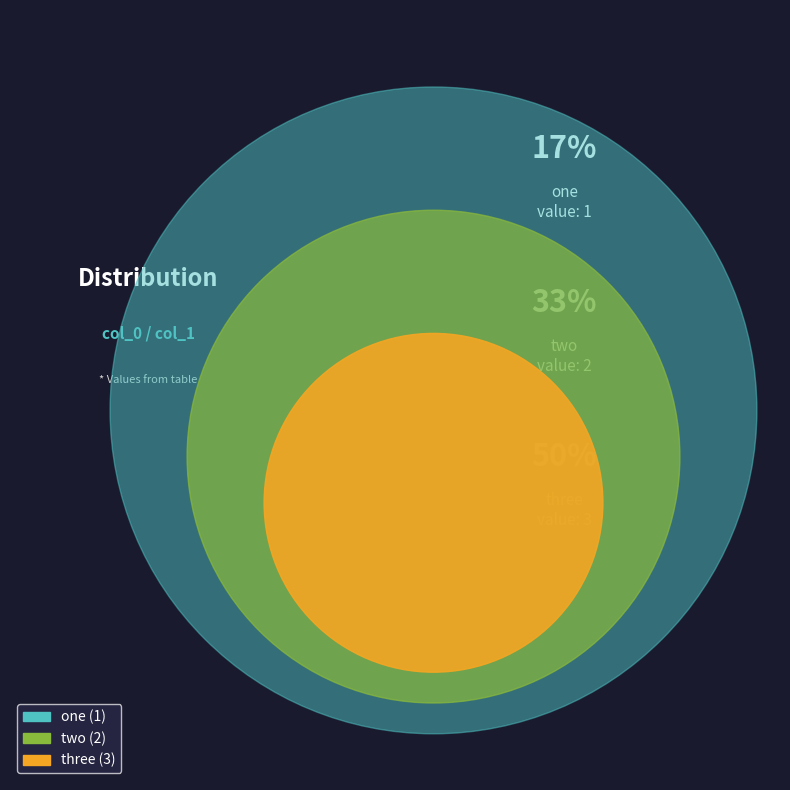

To the nearest percent, what is the average slice percentage?

33%